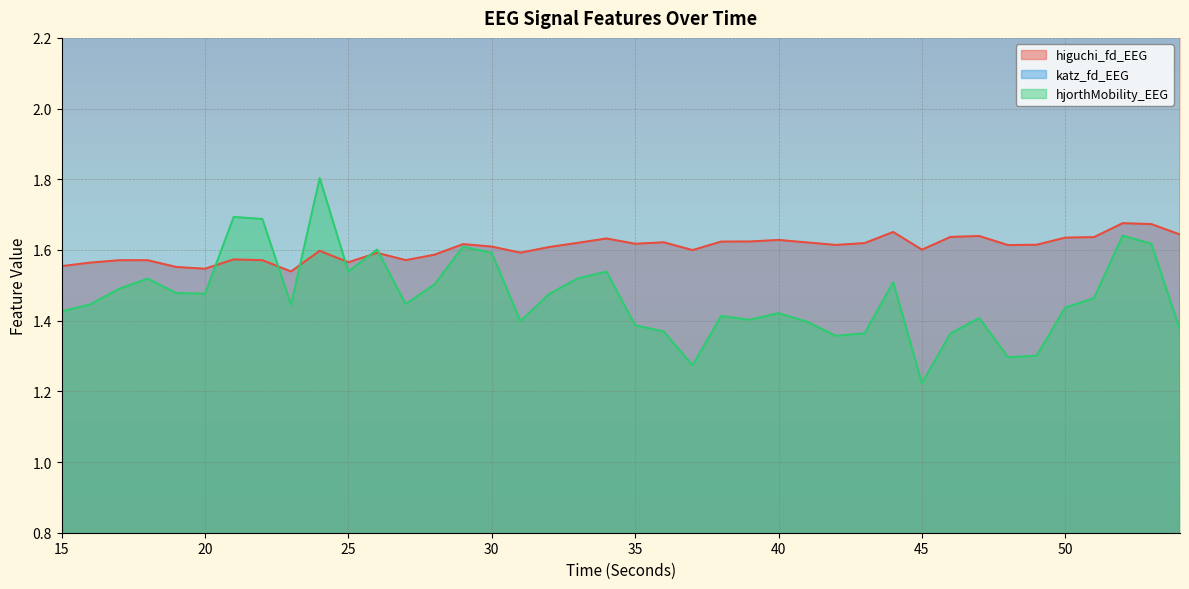

Between 40 and 52, which is larger?

52